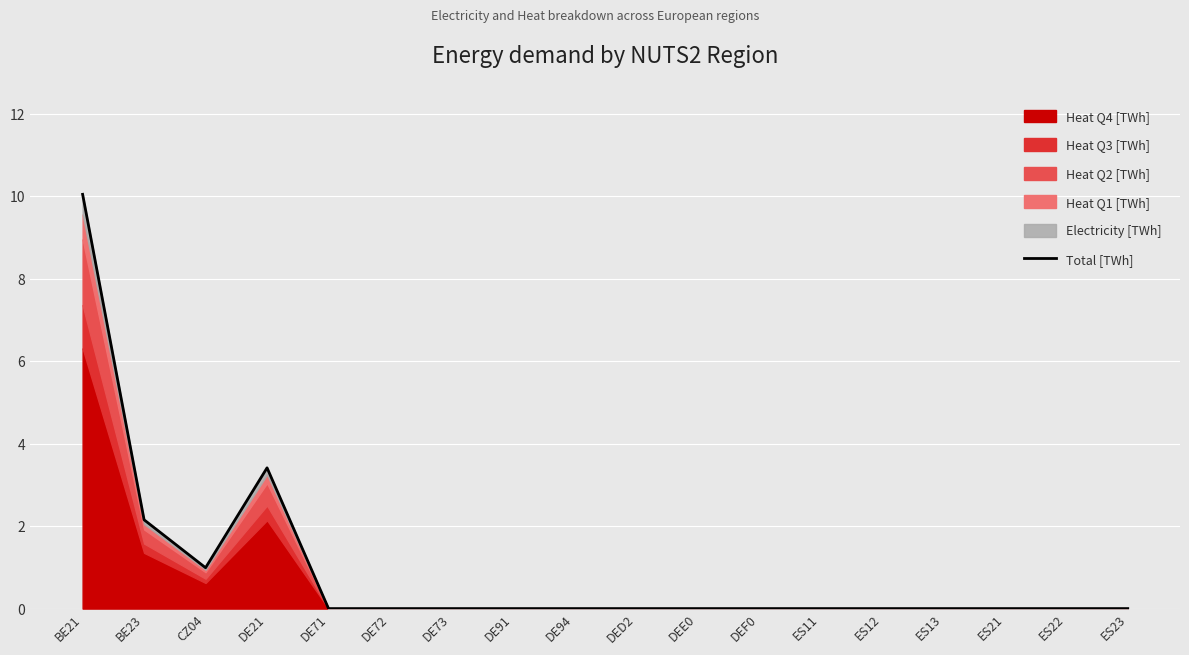

What is the label of the 11th point from the right?

DE91